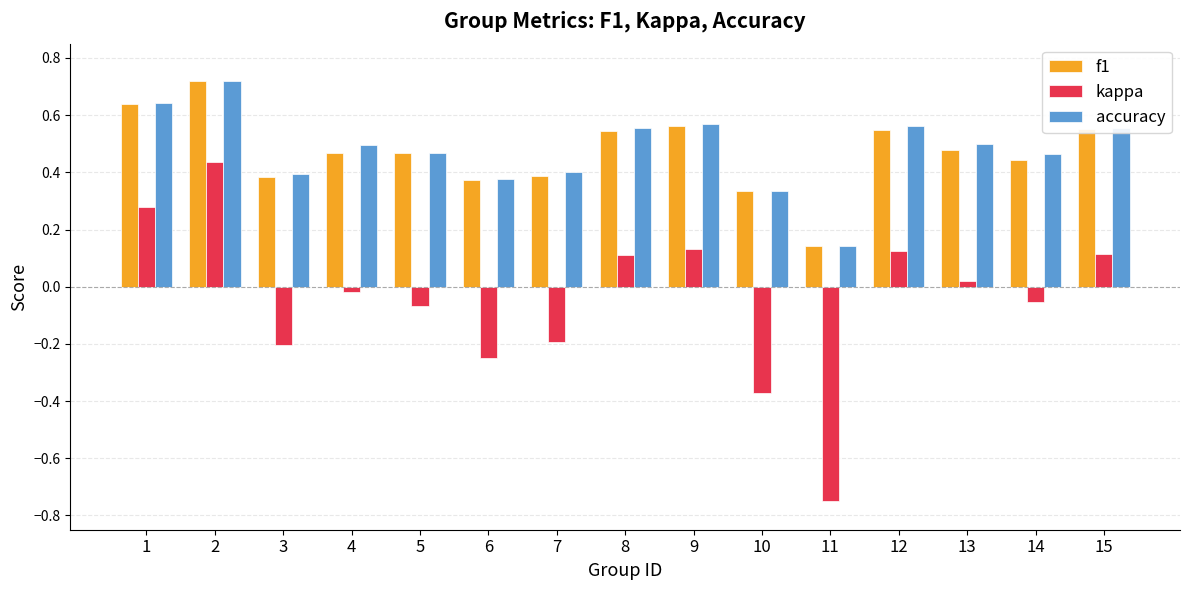

Between 5 and 11, which series saw the biggest shift?

kappa